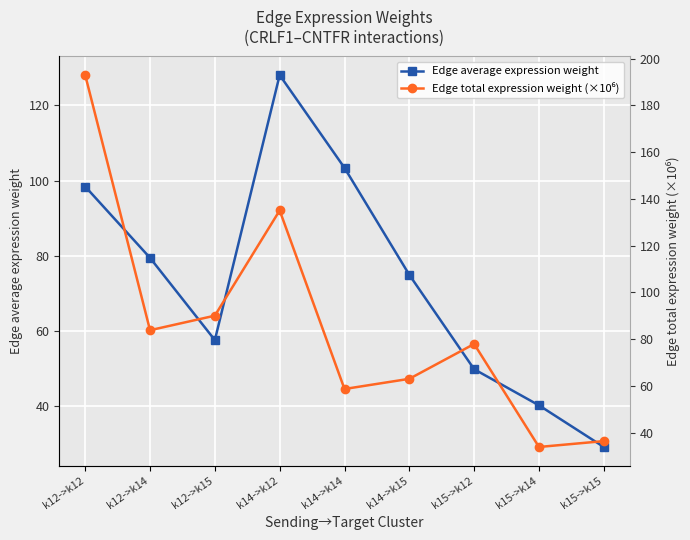

What are all the series names shown in the legend?

Edge average expression weight, Edge total expression weight (×10⁶)